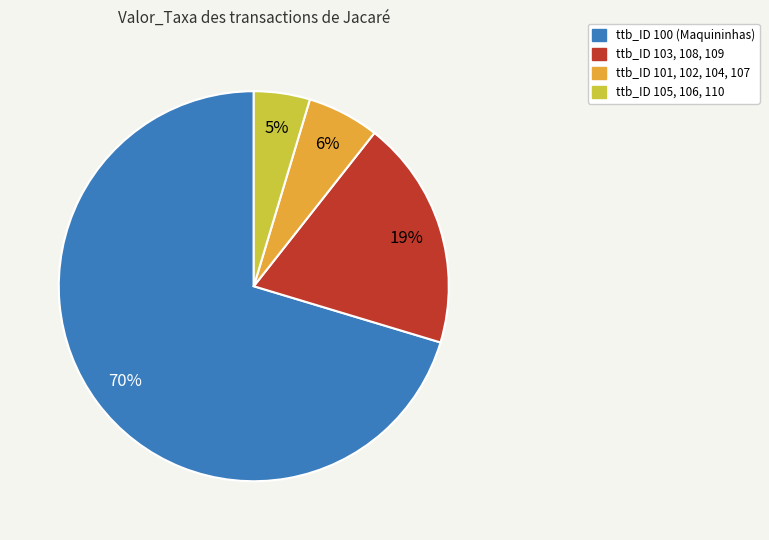

Is there a majority slice in this chart?

Yes